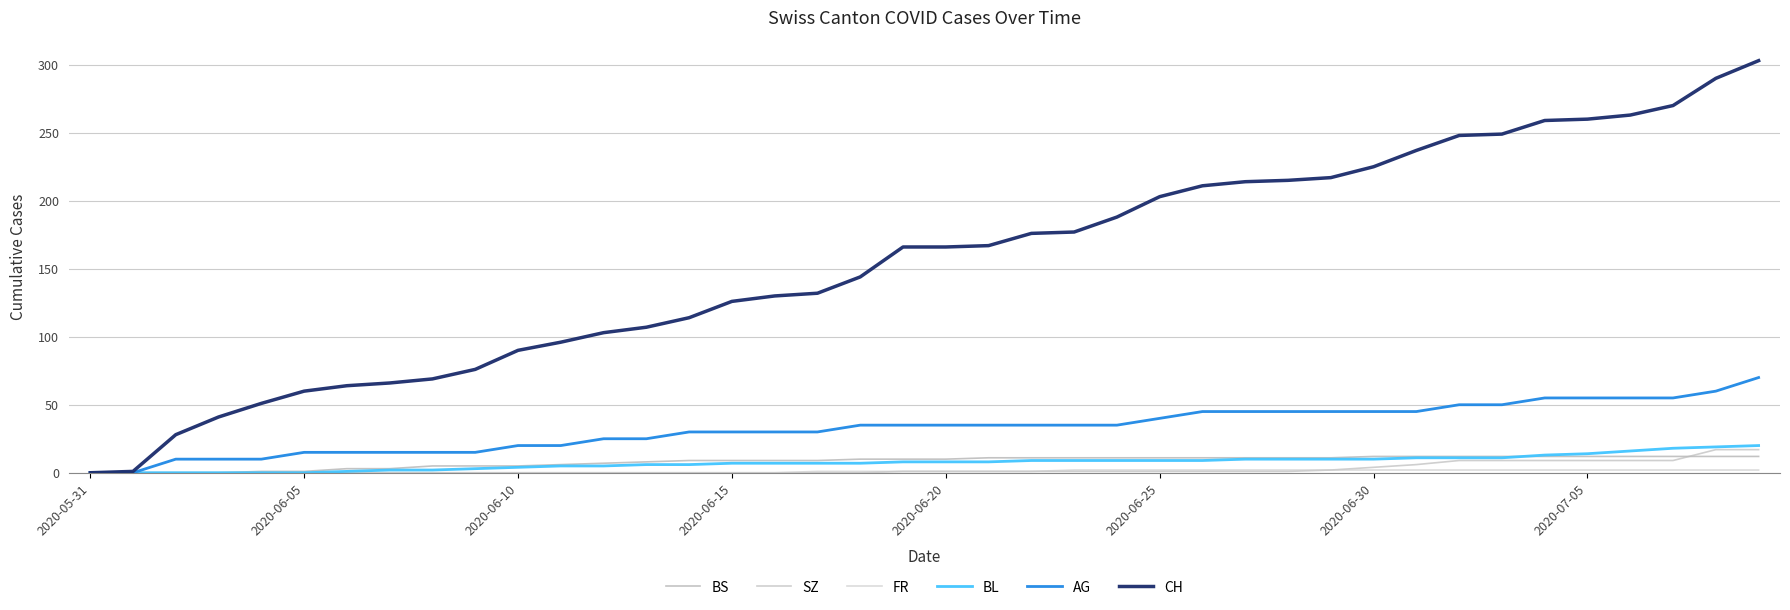

Which series has the widest spread of values?

CH